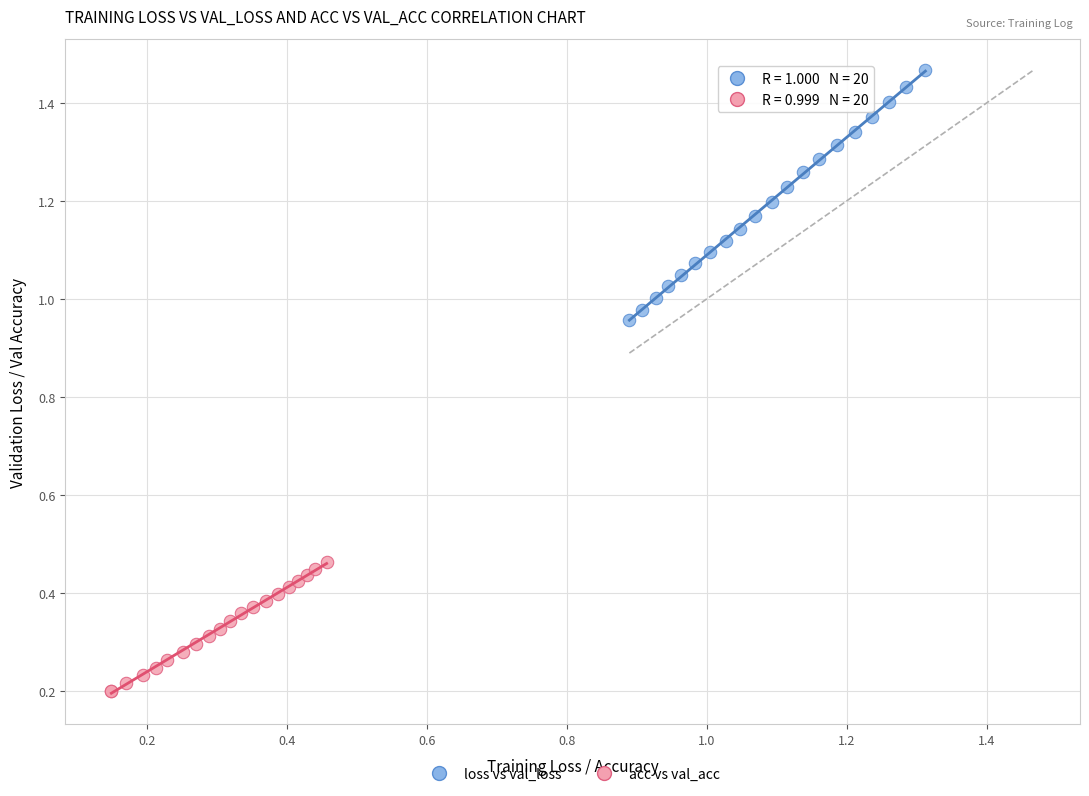

Which series reaches the minimum Y coordinate?

acc vs val_acc